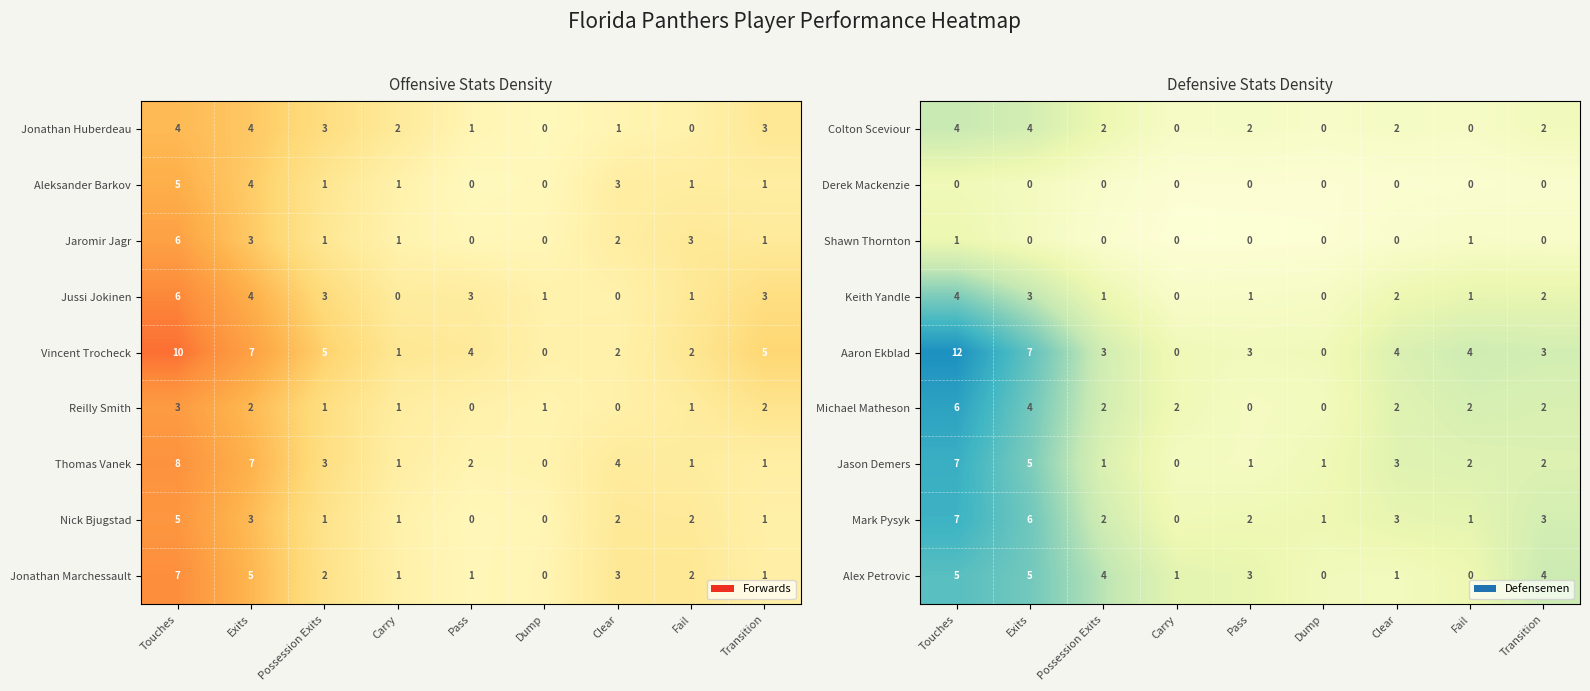

What is the difference between the Aaron Ekblad values at Exits and Possession Exits?

4